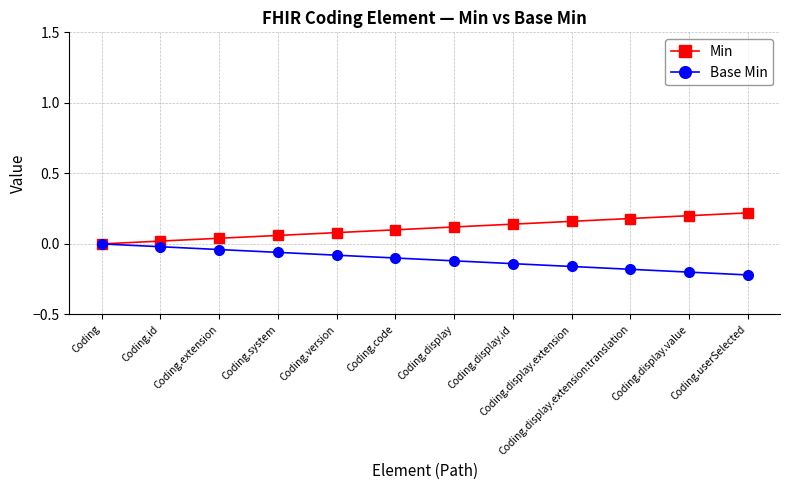

True or false: Min and Base Min cross at least once.

False